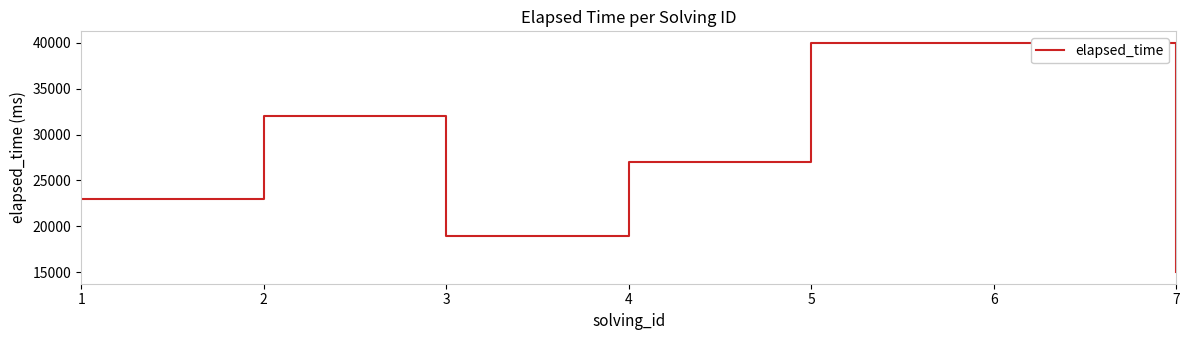

Where is the first local minimum?

3